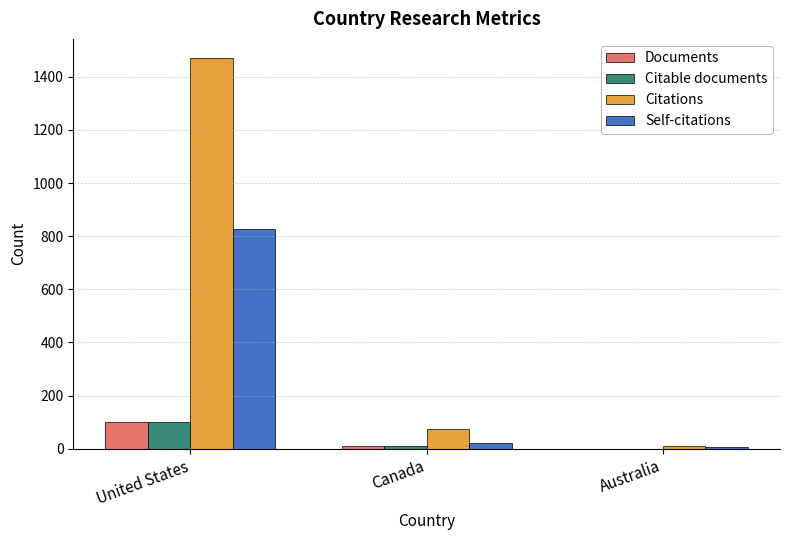

What is the sum of all Citations values?

1551